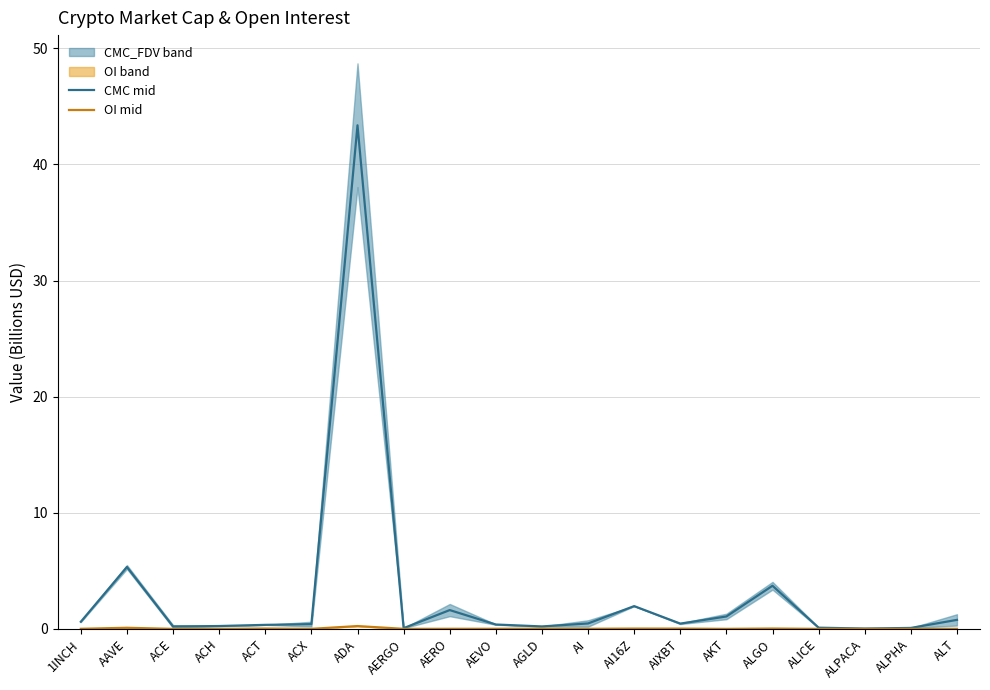

Is the value of CMC mid at AGLD greater than the value of OI mid at AEVO?

Yes